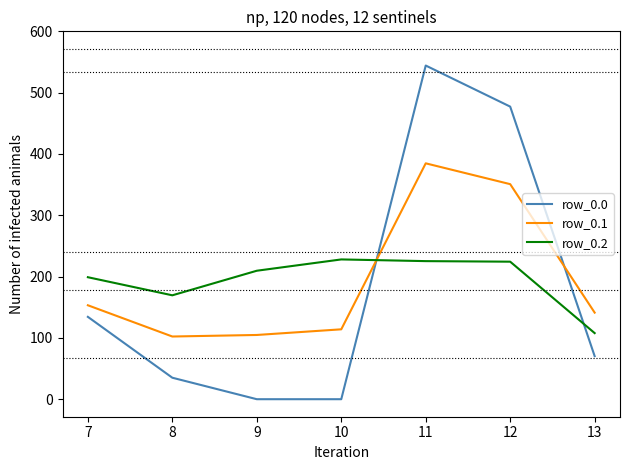

What is the total value across all series at 9?

314.3